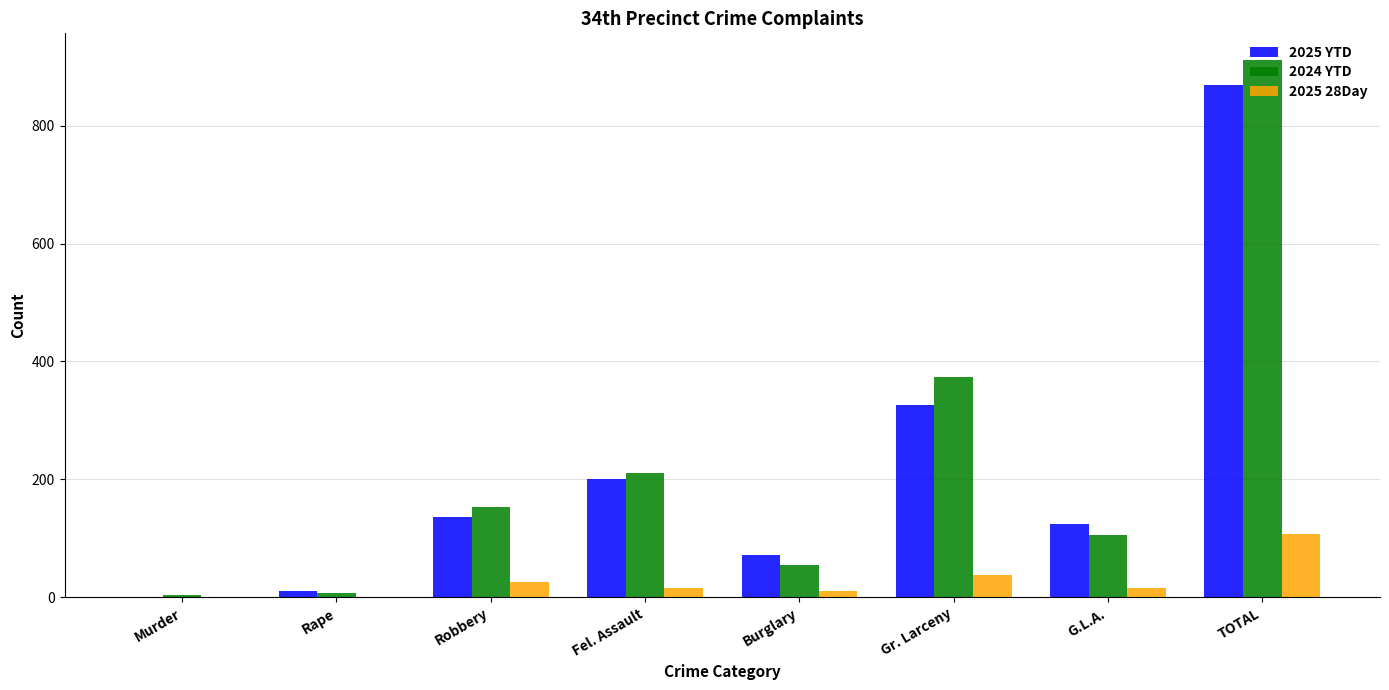

At which label is 2025 YTD closest to 435?

Gr. Larceny